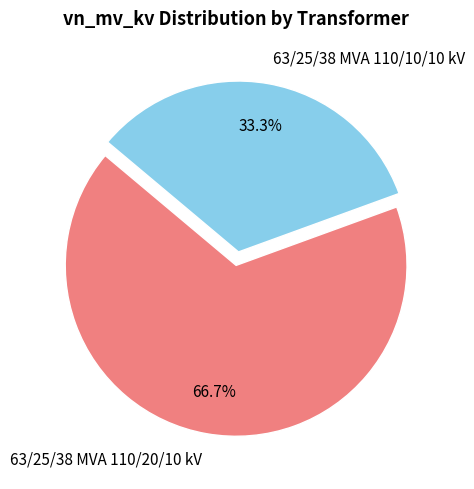

What percentage do 63/25/38 MVA 110/10/10 kV and 63/25/38 MVA 110/20/10 kV together represent?

100.0%